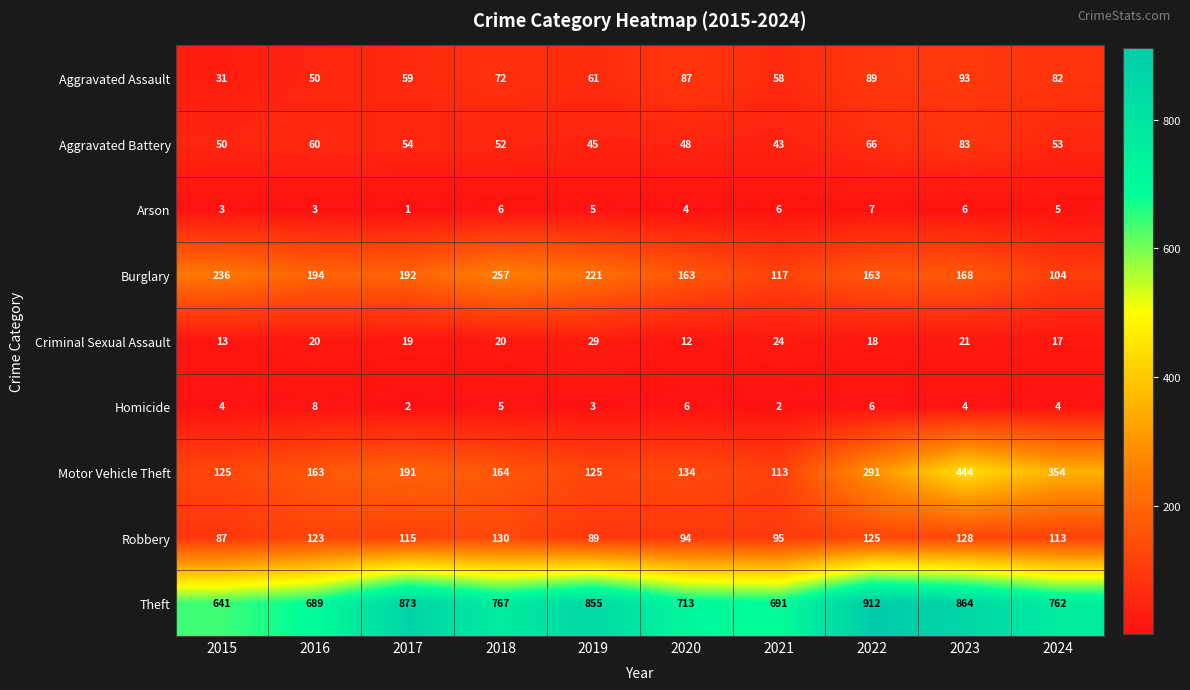

How many data points in Aggravated Assault are less than 72?

5